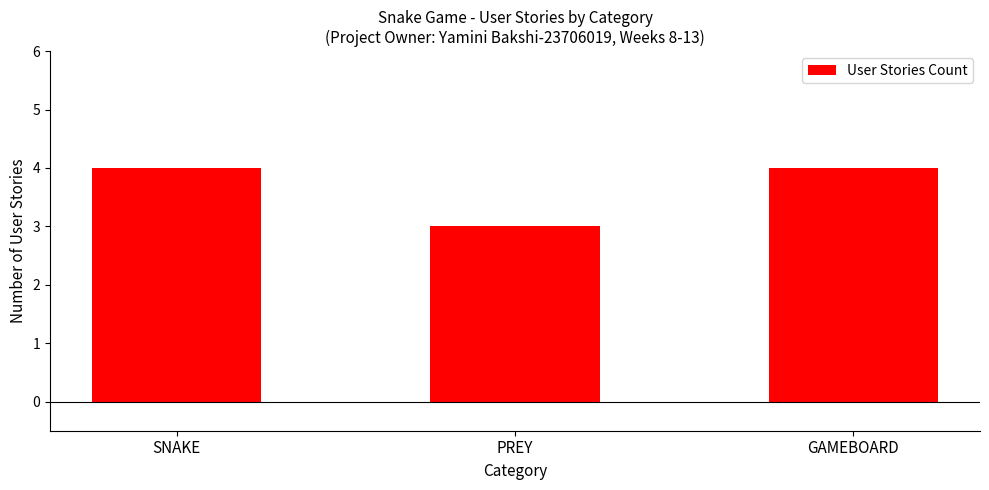

What is the label of the 3rd bar from the left?

GAMEBOARD